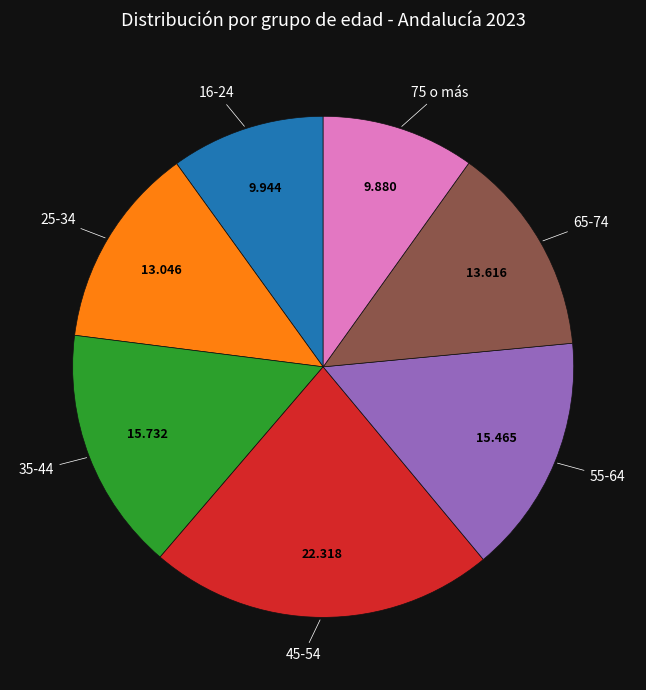

Does any single category account for the majority?

No